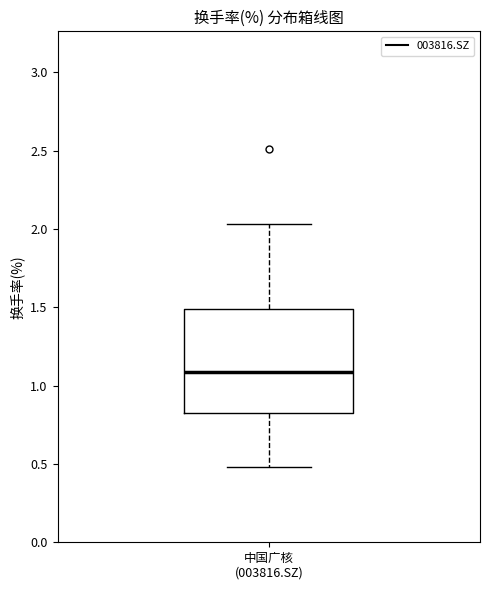

Read this box plot against the y-axis: the position of the median line, the range covered by the box, and the ends of both whiskers. The values are not printed on the chart, so give them approximately, as read against the axis.

median 1.10, box 0.80 to 1.50, whiskers 0.50 to 2.05